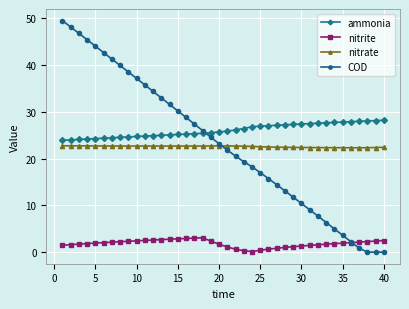

What are all the series names shown in the legend?

ammonia, nitrite, nitrate, COD